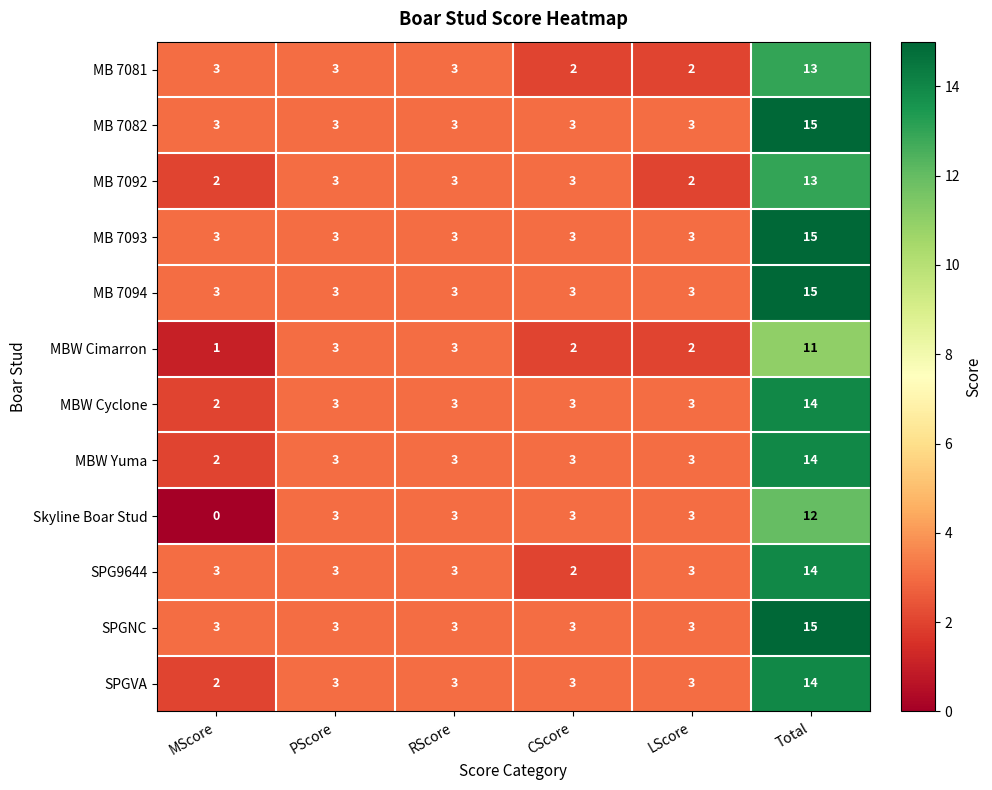

Between MScore and RScore, which series saw the biggest shift?

Skyline Boar Stud